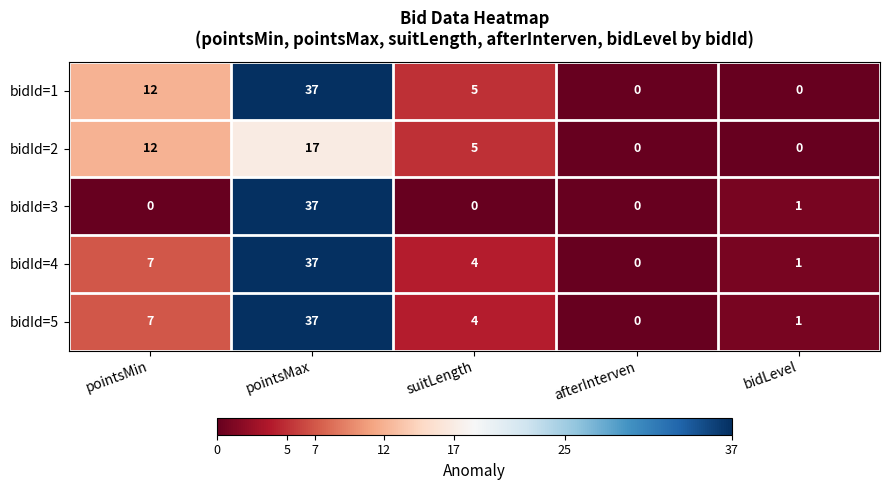

List the labels in order of bidId=4 value, smallest first.

afterInterven, bidLevel, suitLength, pointsMin, pointsMax